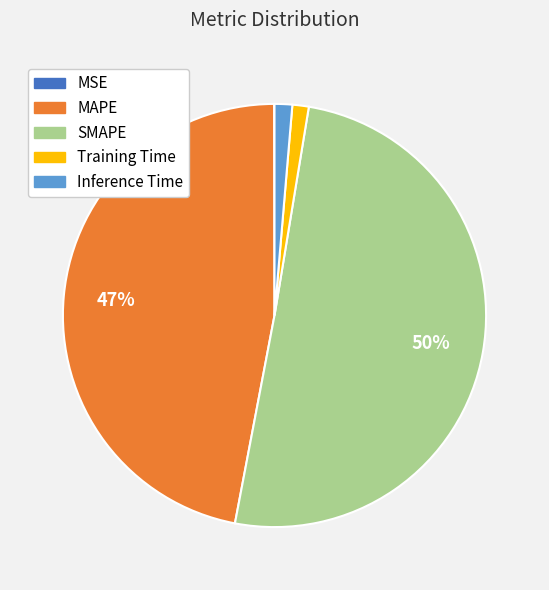

True or false: Training Time accounts for 1% of the total.

True